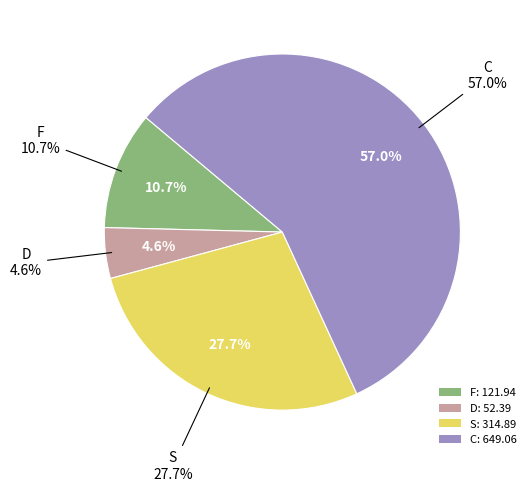

Does 8 represent more than half of the total?

No